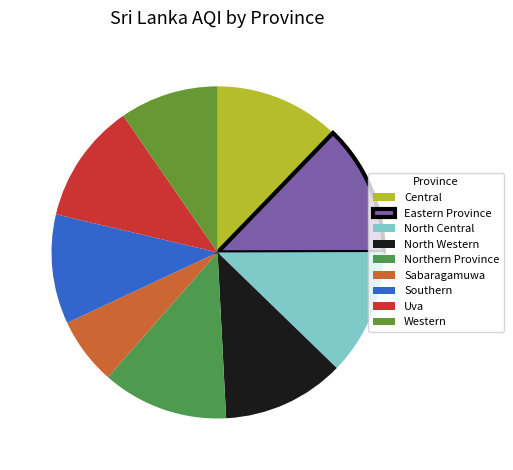

Does North Central represent more than half of the total?

No